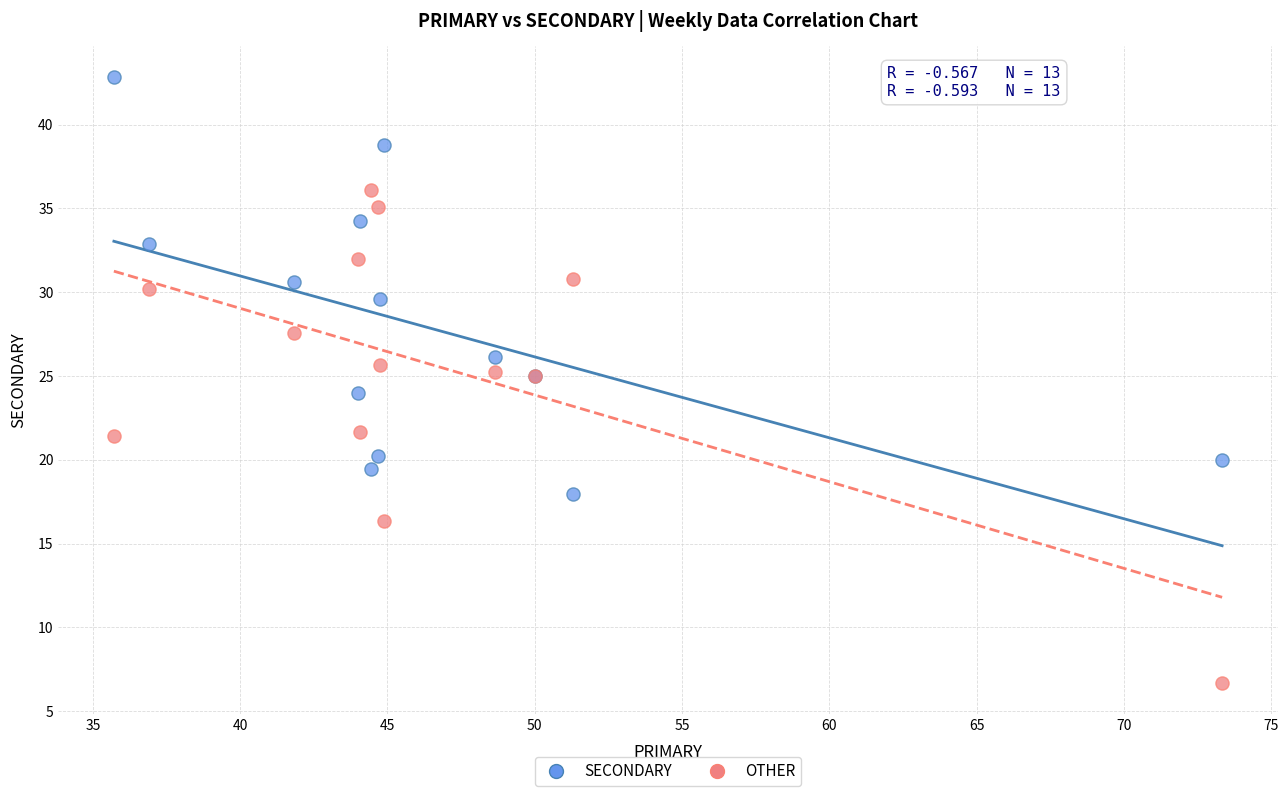

What are all the series names shown in the legend?

SECONDARY, OTHER